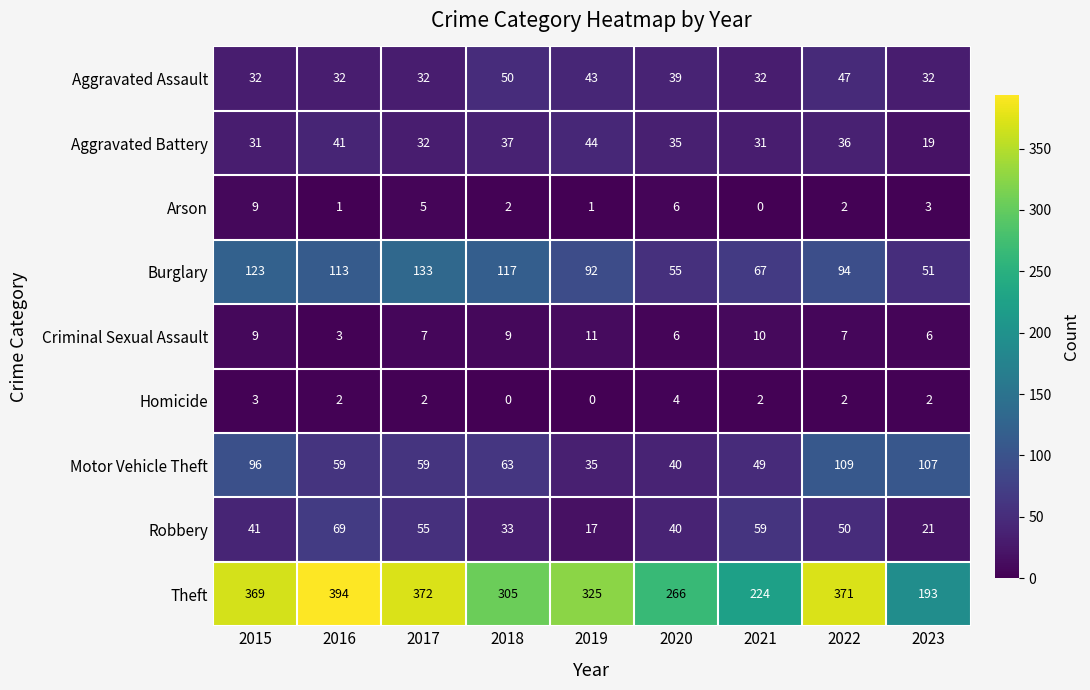

True or false: Aggravated Battery has a value of 31 at 2015.

True